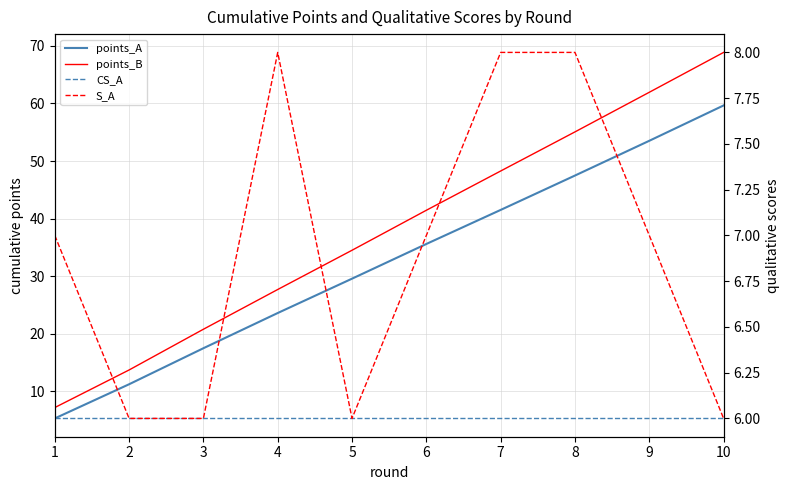

List the series in order of their peak value, lowest first.

CS_A, S_A, points_A, points_B